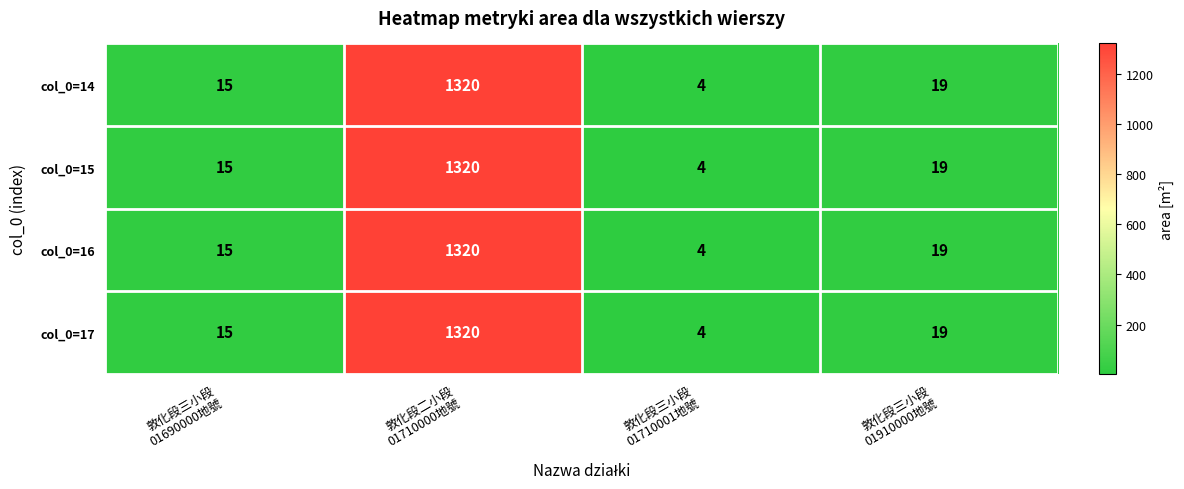

Reading right to left, transcribe all the data shown in this chart.

col_0=14: 19	4	1320	15
col_0=15: 19	4	1320	15
col_0=16: 19	4	1320	15
col_0=17: 19	4	1320	15